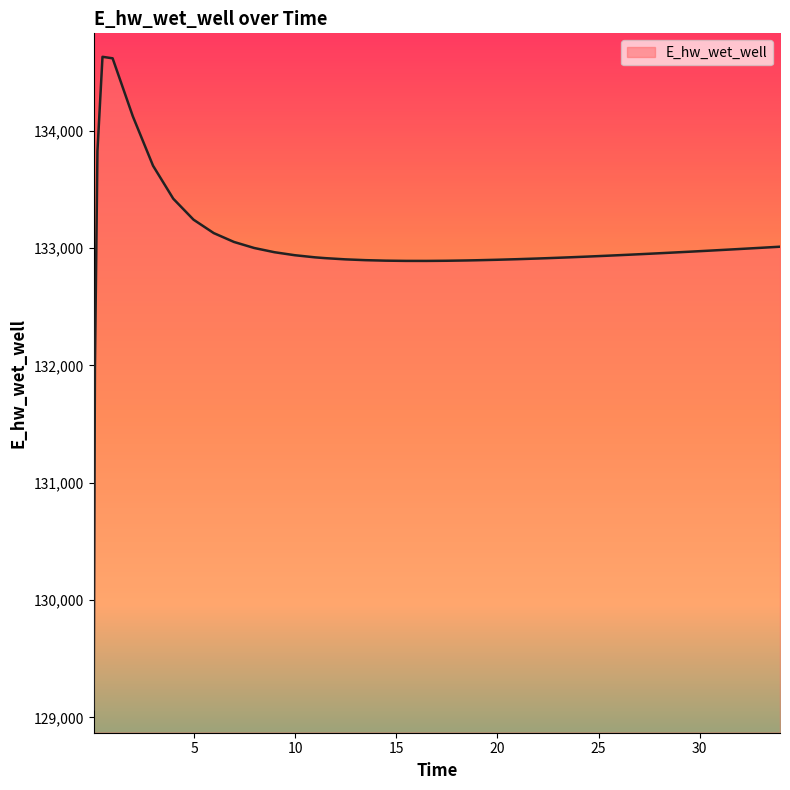

What is the difference between the maximum and minimum values?

5557.7